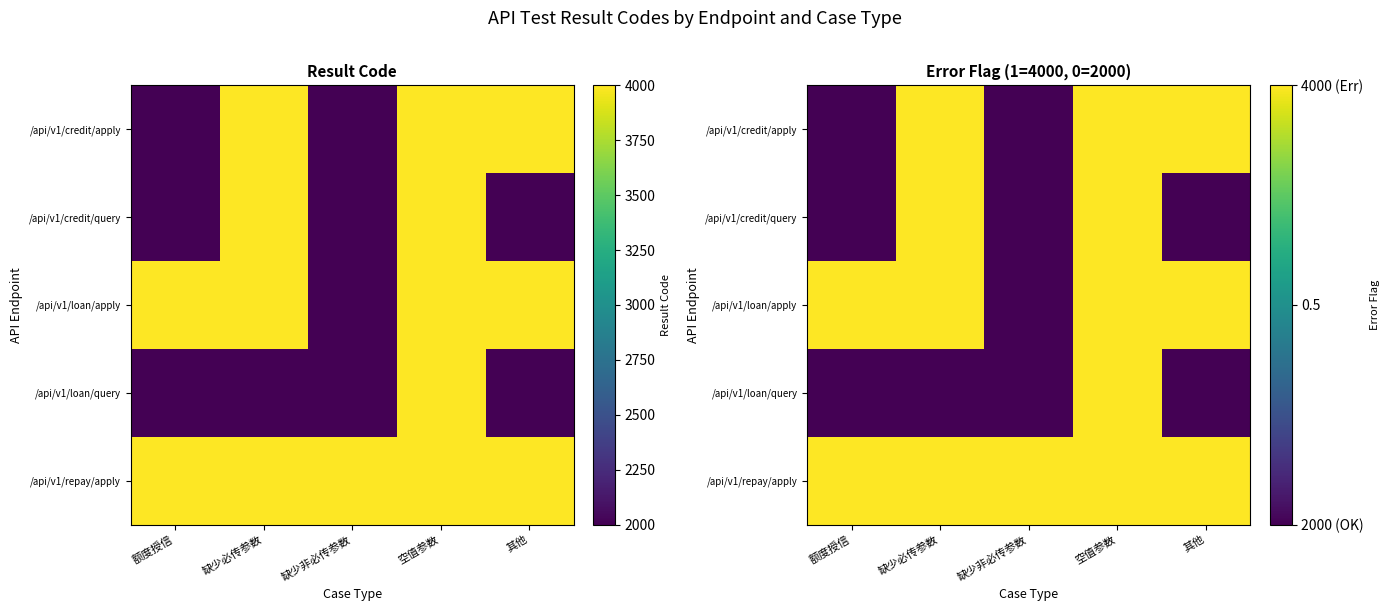

Where is /api/v1/loan/query nearest to the value 0?

额度授信